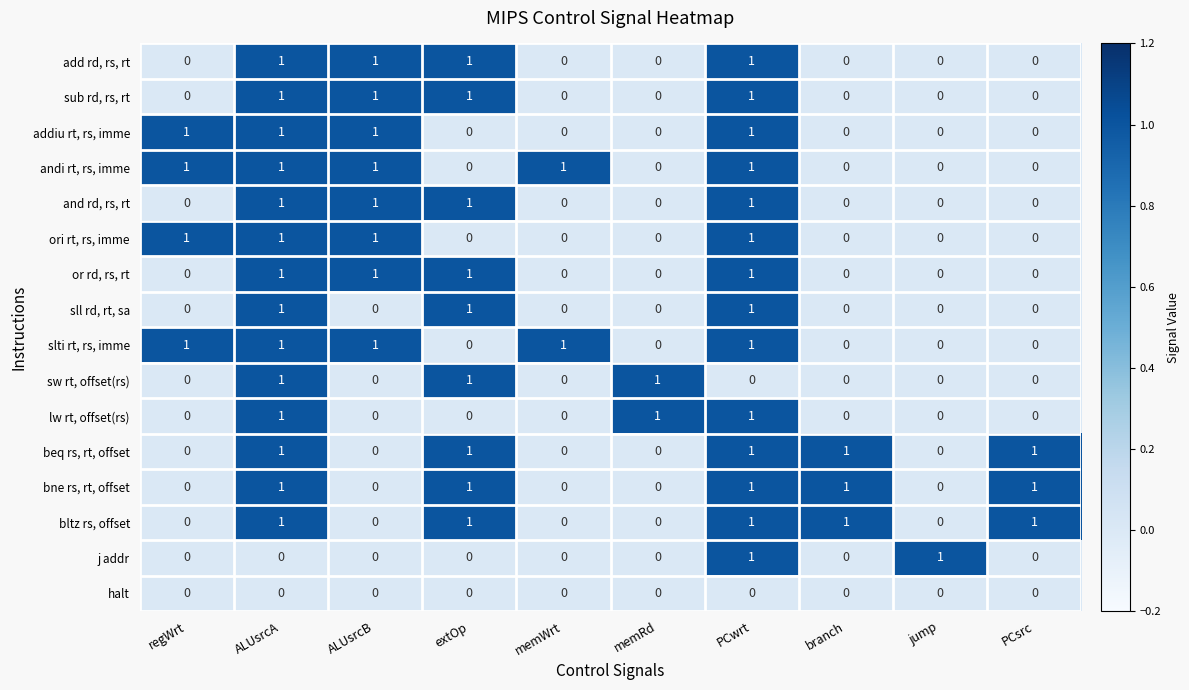

Is it true that or rd, rs, rt equals 0 at jump?

True